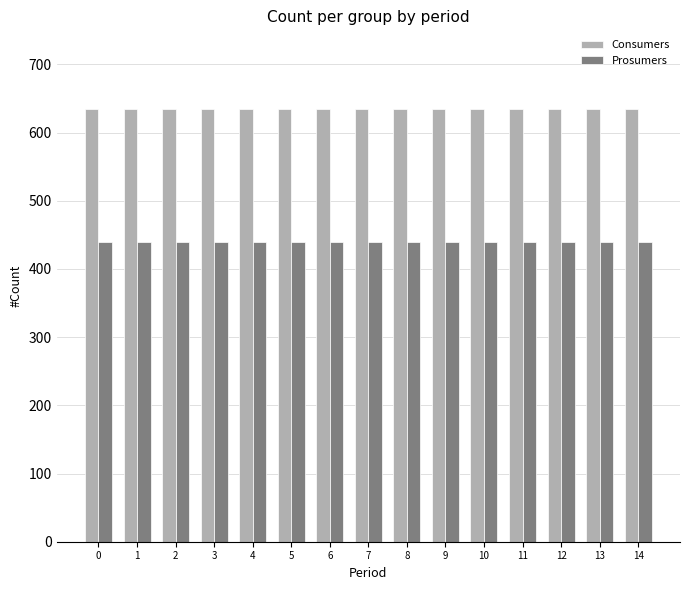

What is the average value of the Prosumers series?

440